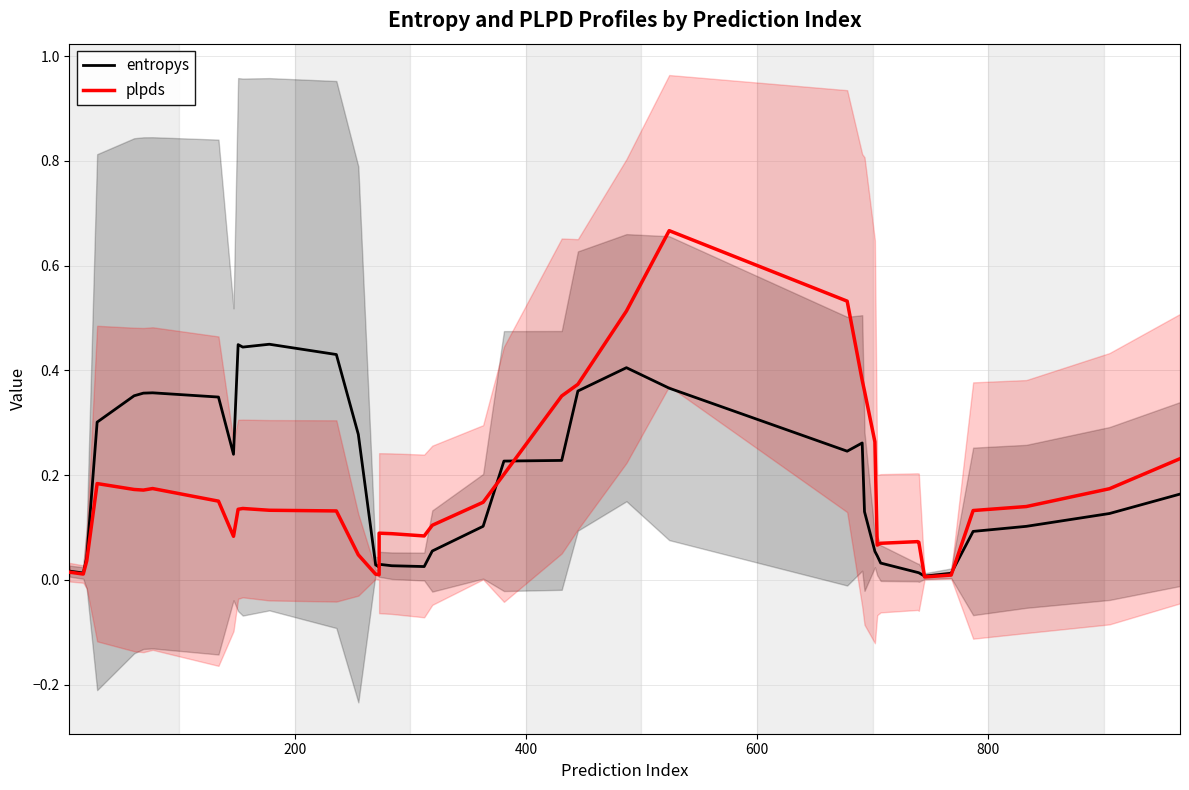

What is the difference between the maximum and minimum values in the entropys series?

0.4